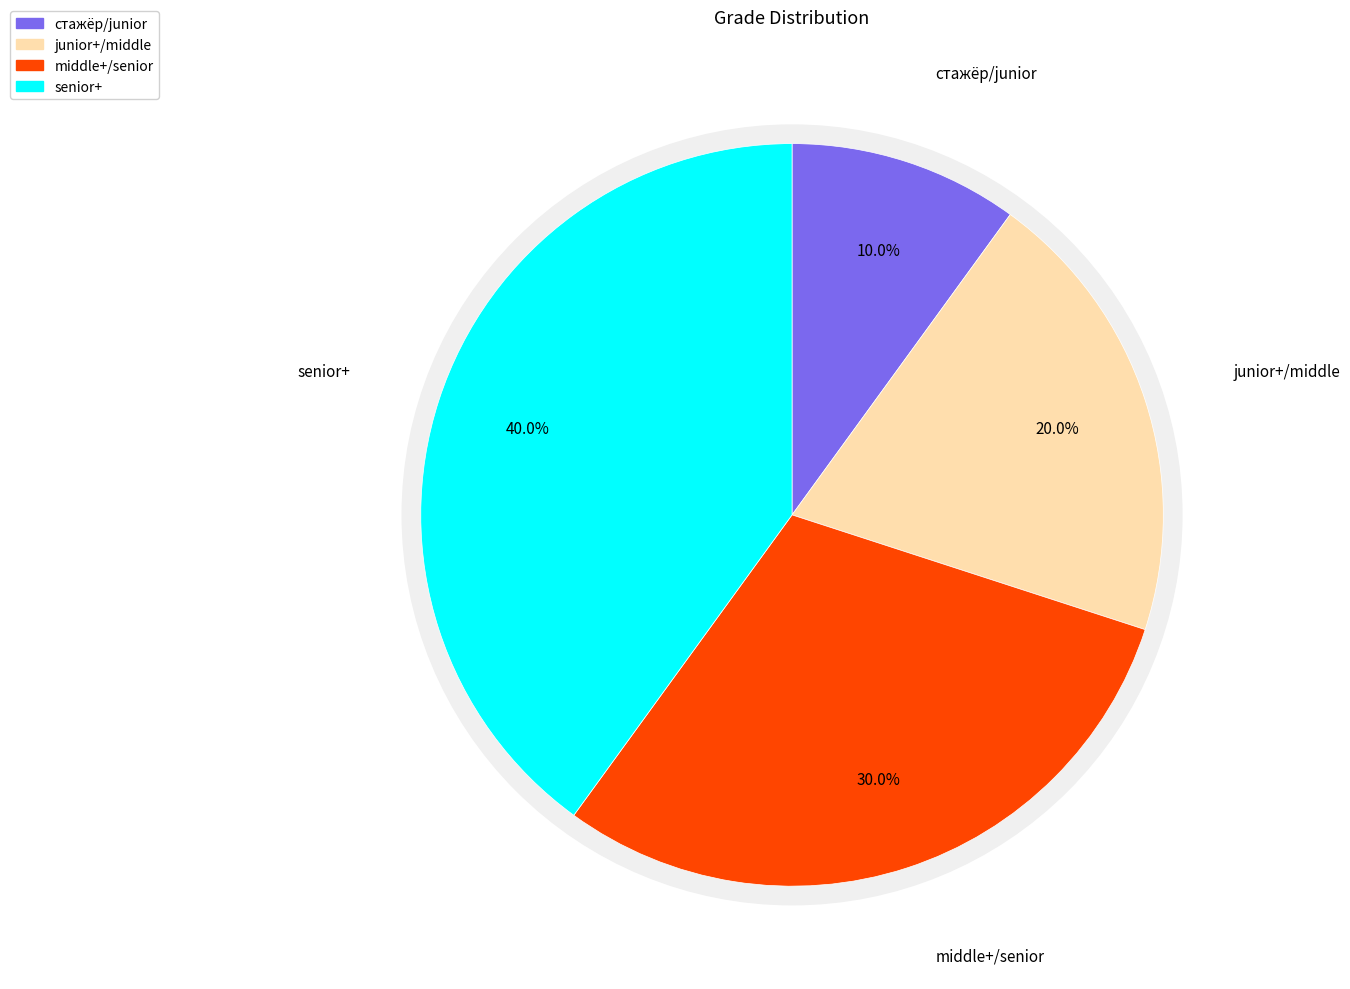

What is the smallest slice in the pie chart?

стажёр/junior